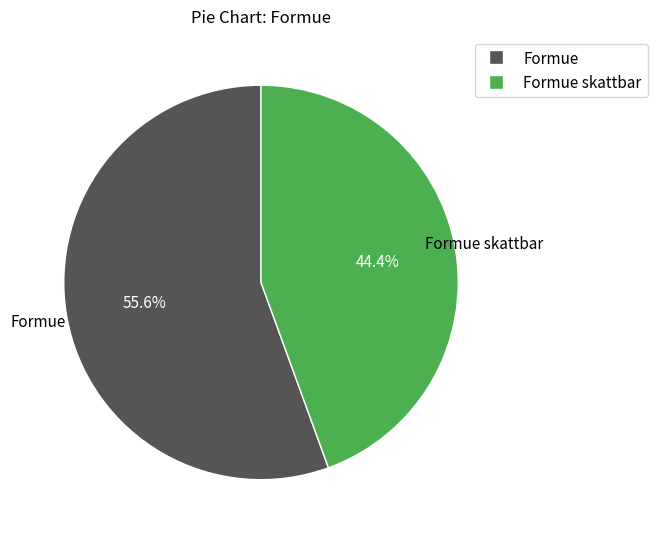

Does any single category account for the majority?

Yes